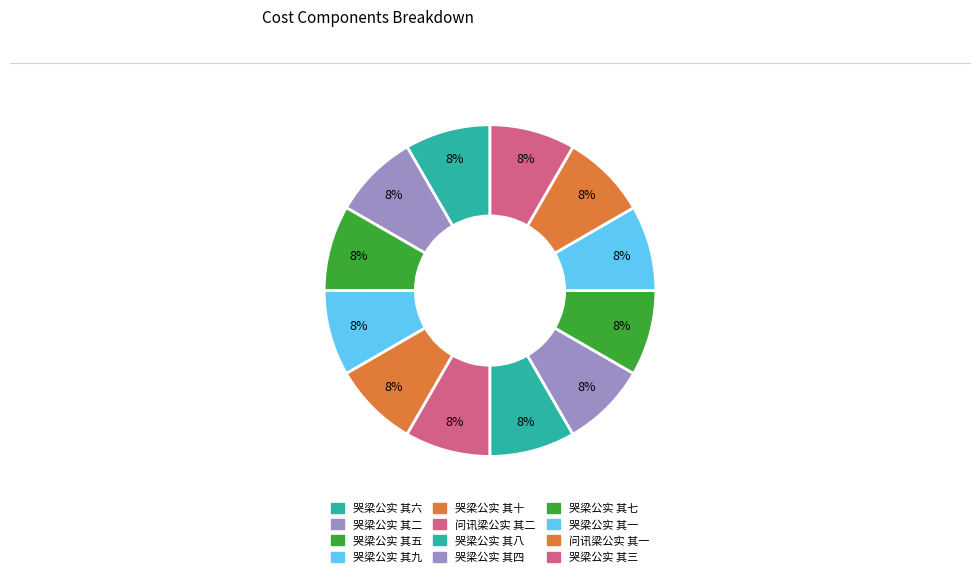

Which slice is the smallest?

问讯梁公实 其一